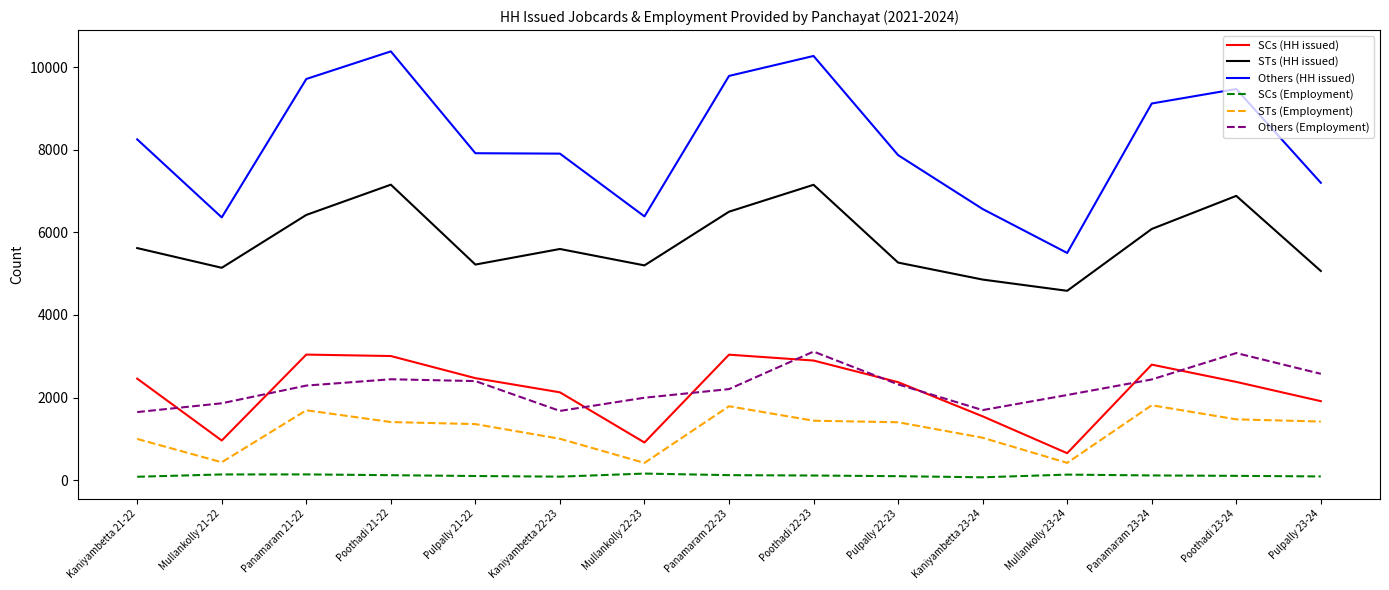

Is the value of SCs (Employment) at Pulpally 21-22 greater than the value of Others (HH issued) at Panamaram 21-22?

No